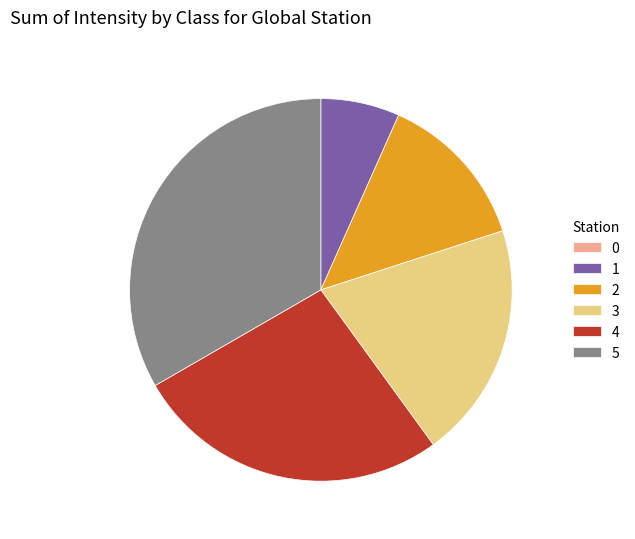

Is the sum of 2 and 4 greater than half?

No